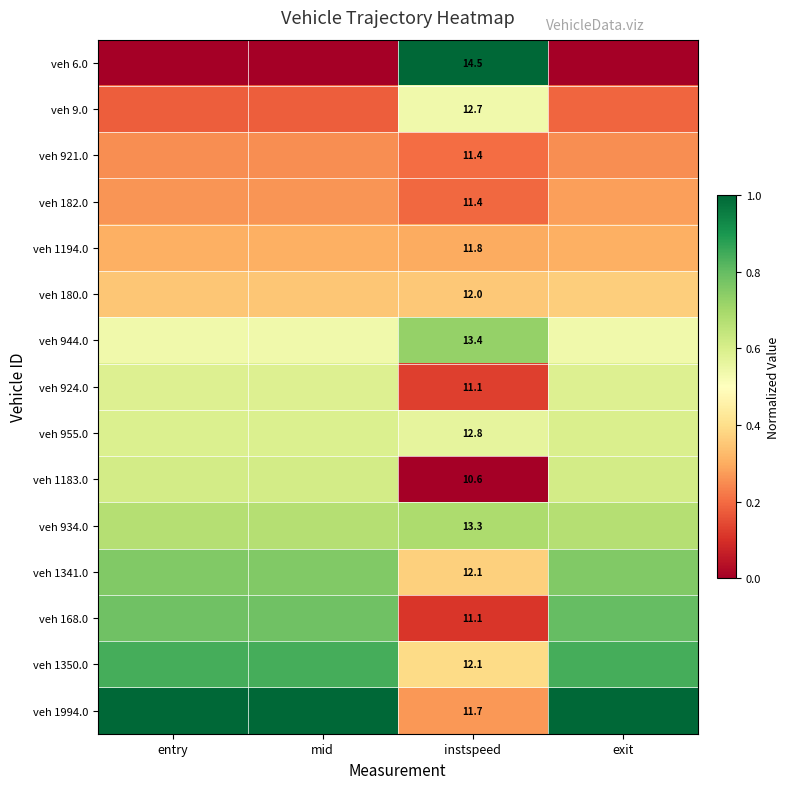

What is the difference between the highest and lowest values at exit?

1.0